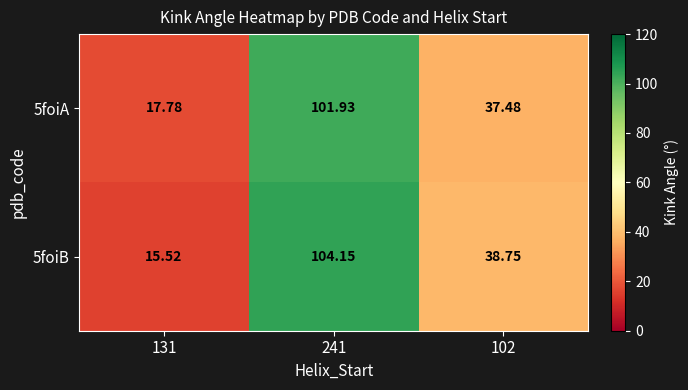

Is the value of 5foiA at 102 greater than the value of 5foiB at 131?

Yes